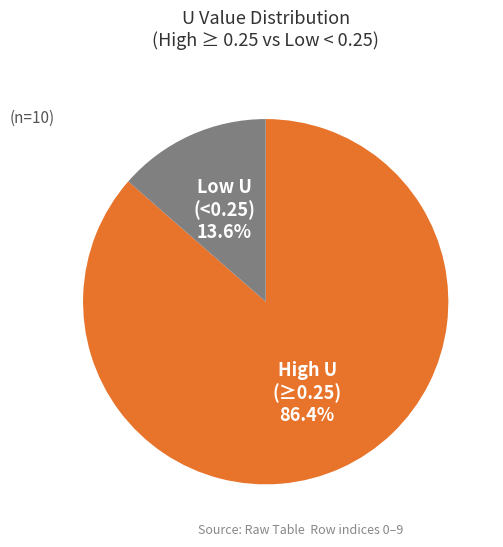

Is there any slice that represents more than half of the pie?

Yes